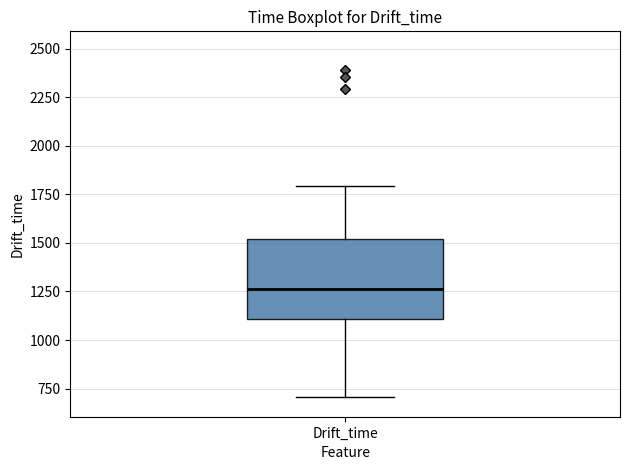

Transcribe this box plot: give where the median line is, the range the box spans, and where the two whiskers end, as read against the y-axis. The values are not printed on the chart, so give them approximately, as read against the axis.

median 1250, box 1100 to 1500, whiskers 700 to 1800